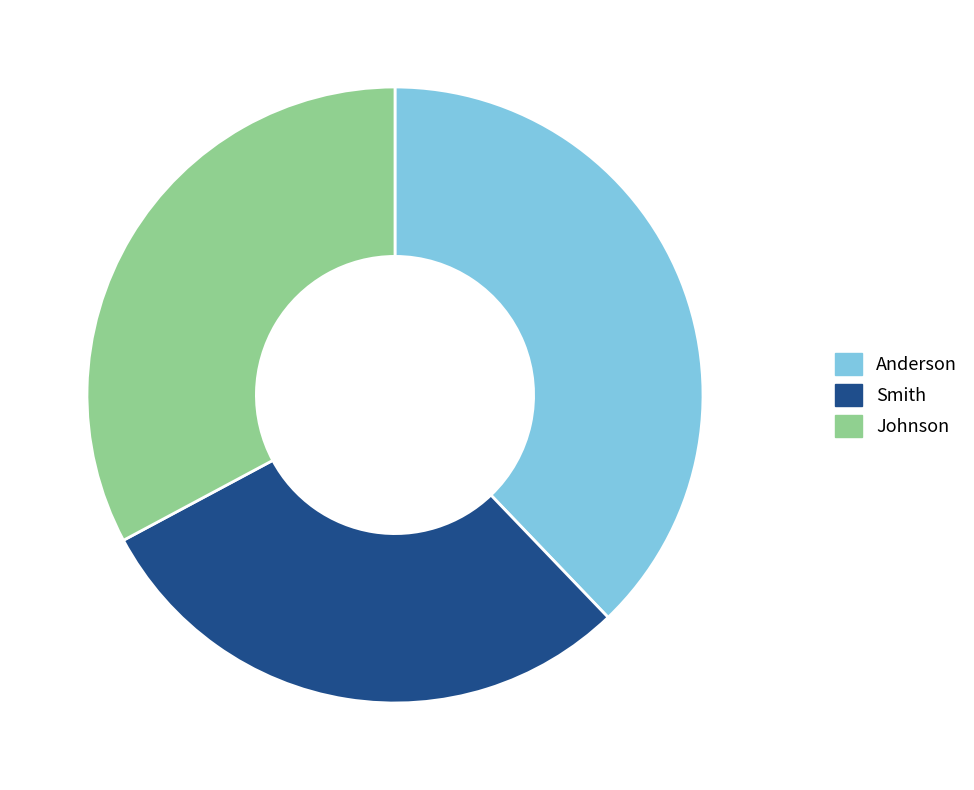

Combined, do Anderson and Smith account for over 50%?

Yes